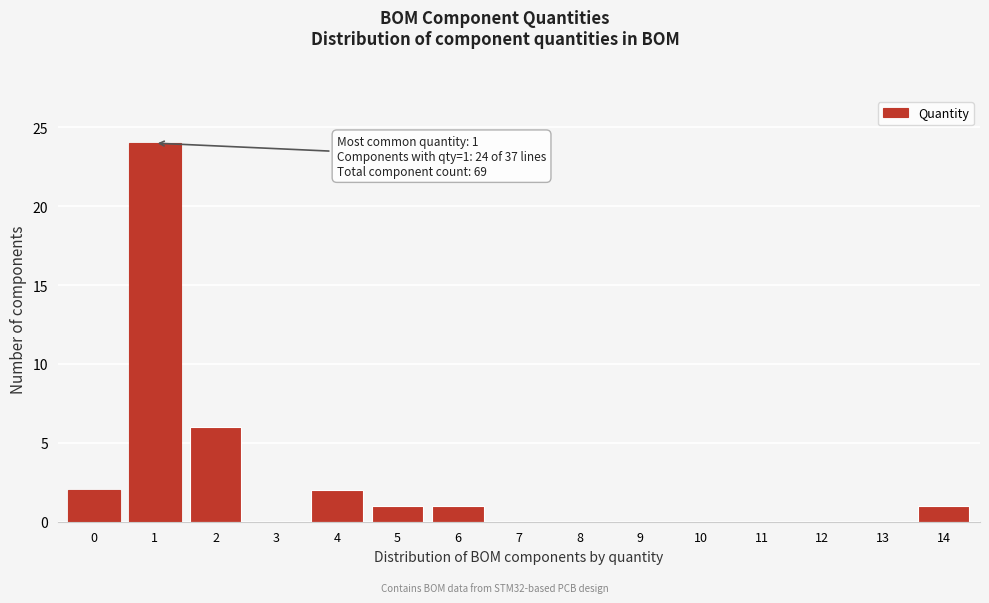

Reading left to right, transcribe all the data shown in this chart.

0=2	1=24	2=6	3=0	4=2	5=1	6=1	7=0	8=0	9=0	10=0	11=0	12=0	13=0	14=1